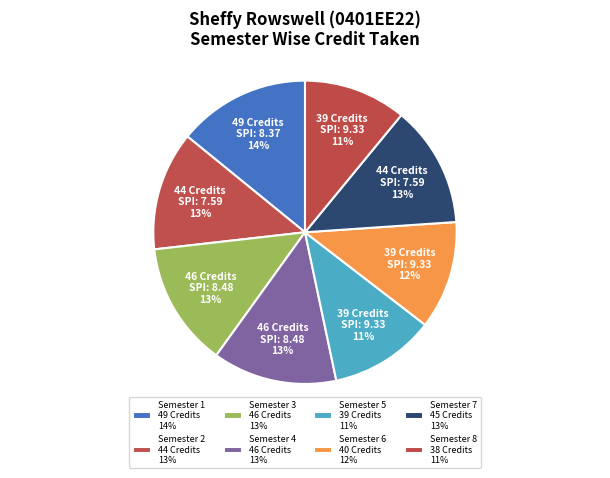

To the nearest percent, what percentage of the pie is Semester 1?

14%